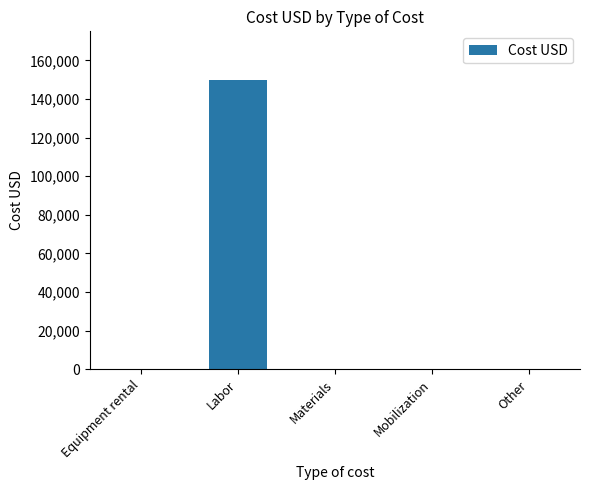

What is the average value?

30000